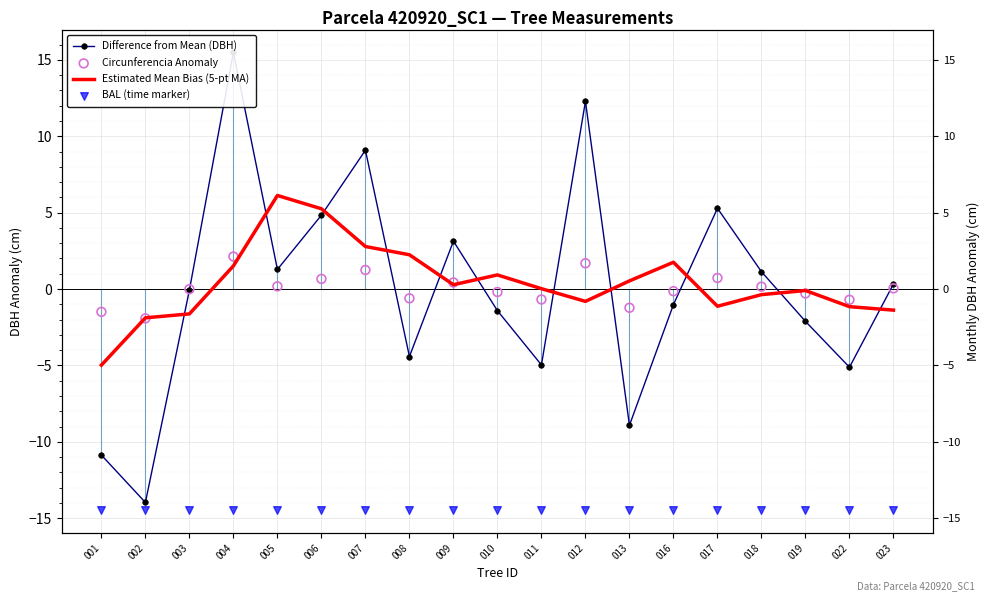

Which series contains the highest Y value?

Difference from Mean (DBH)